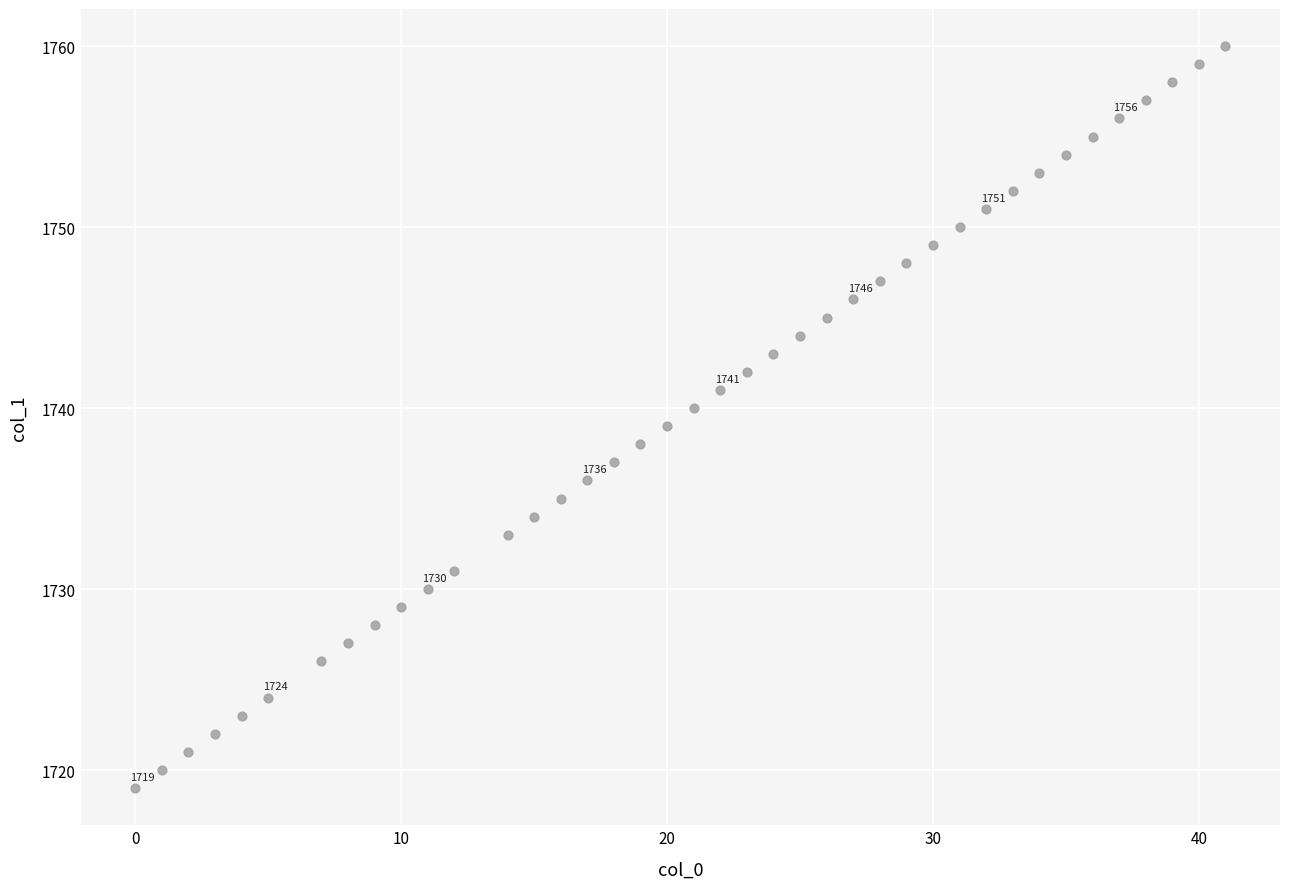

What is the range of Y values (max minus min)?

41